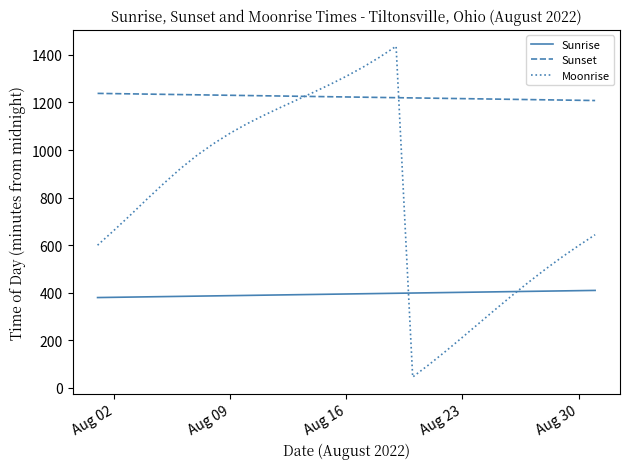

What is the lowest value of the Sunrise series?

380